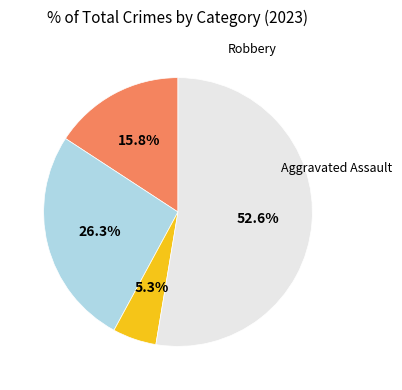

Is there any slice that represents more than half of the pie?

Yes